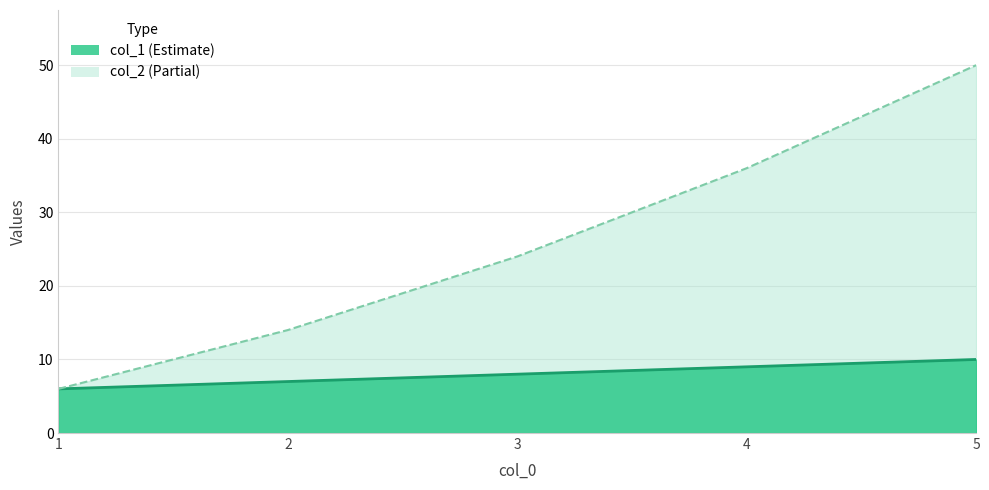

Rank the series at 4 from lowest to highest value.

col_1, col_2